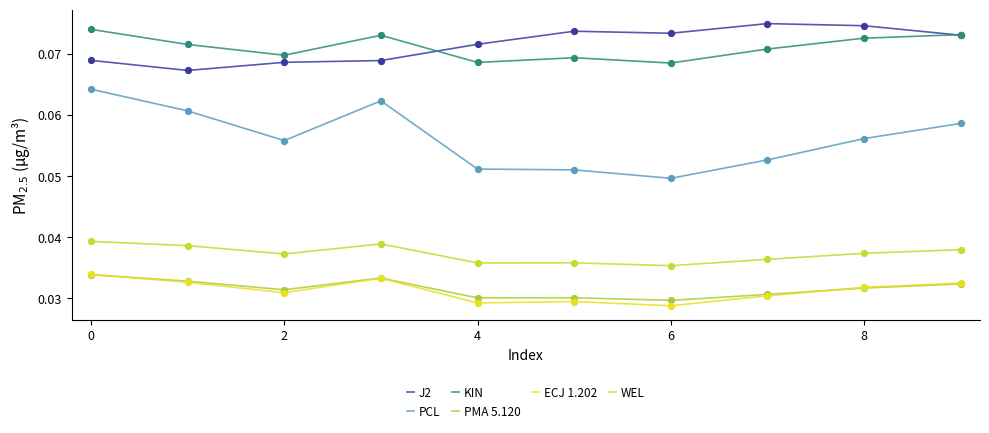

Which series has the largest total across all categories?

J2